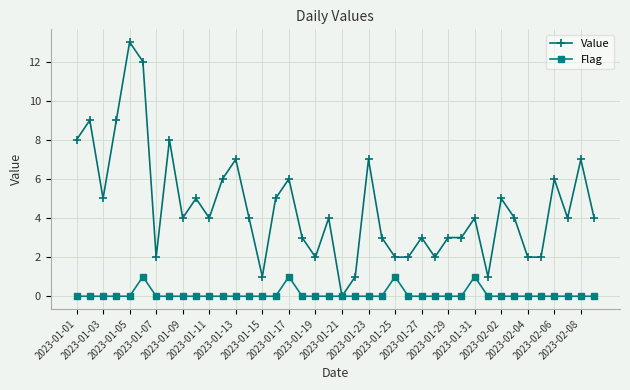

Which series has the largest total across all categories?

Value